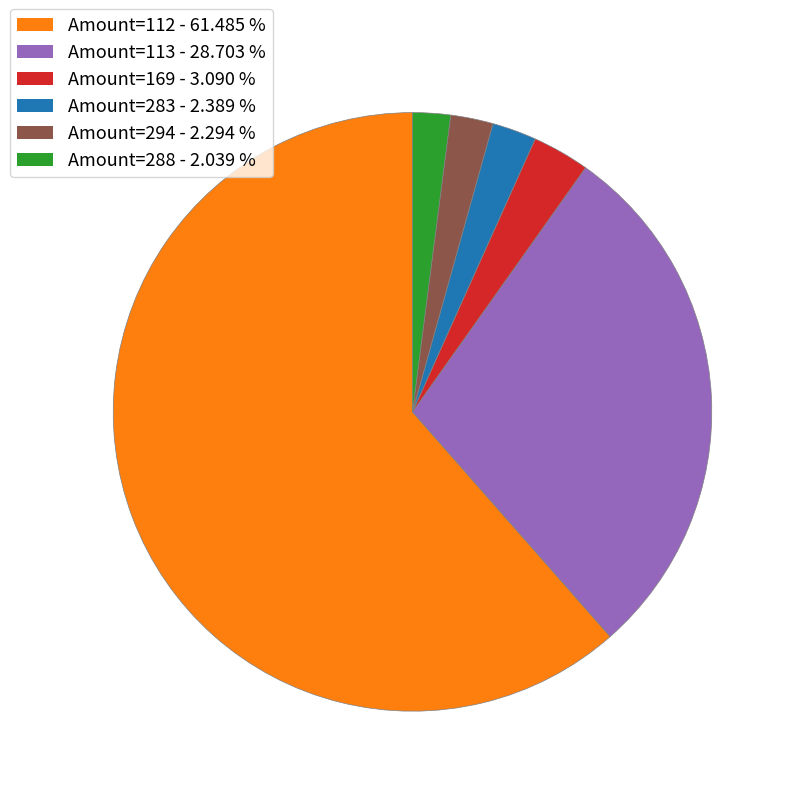

Does any single category account for the majority?

Yes